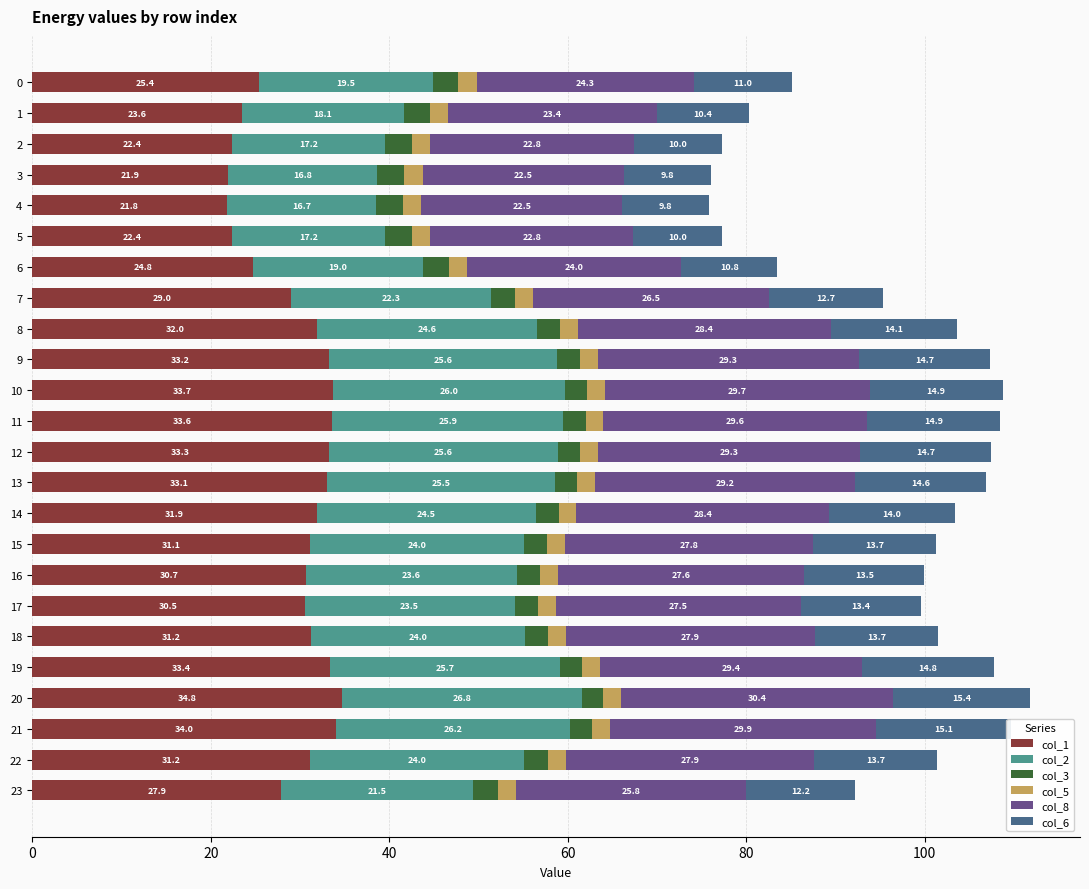

Where is col_1 nearest to the value 28?

23